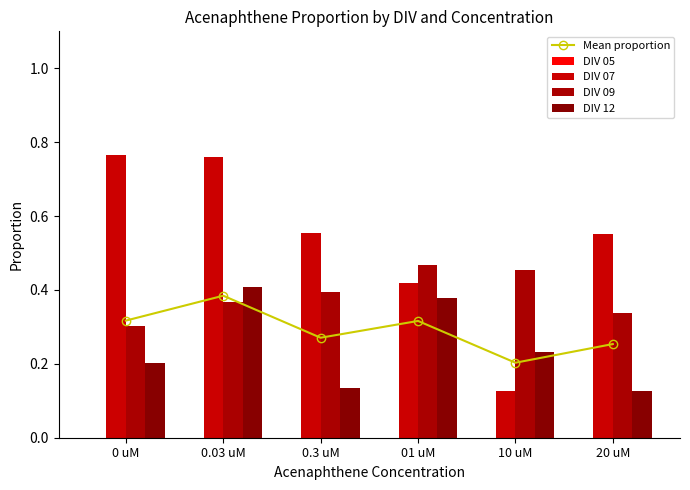

Count the number of categories in the chart.

6